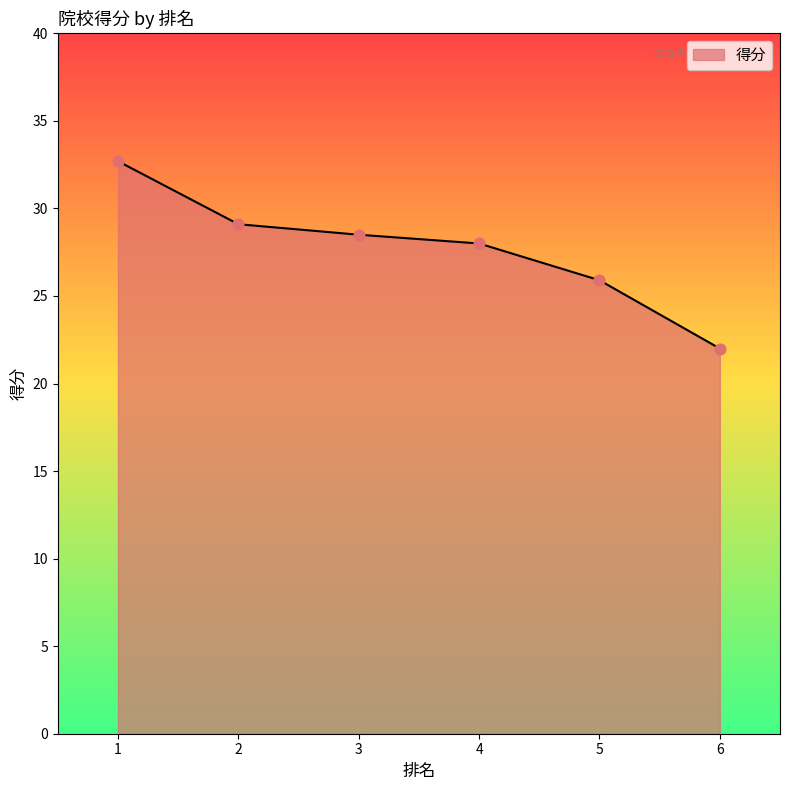

What is the change in value from 1 to 5?

-6.8